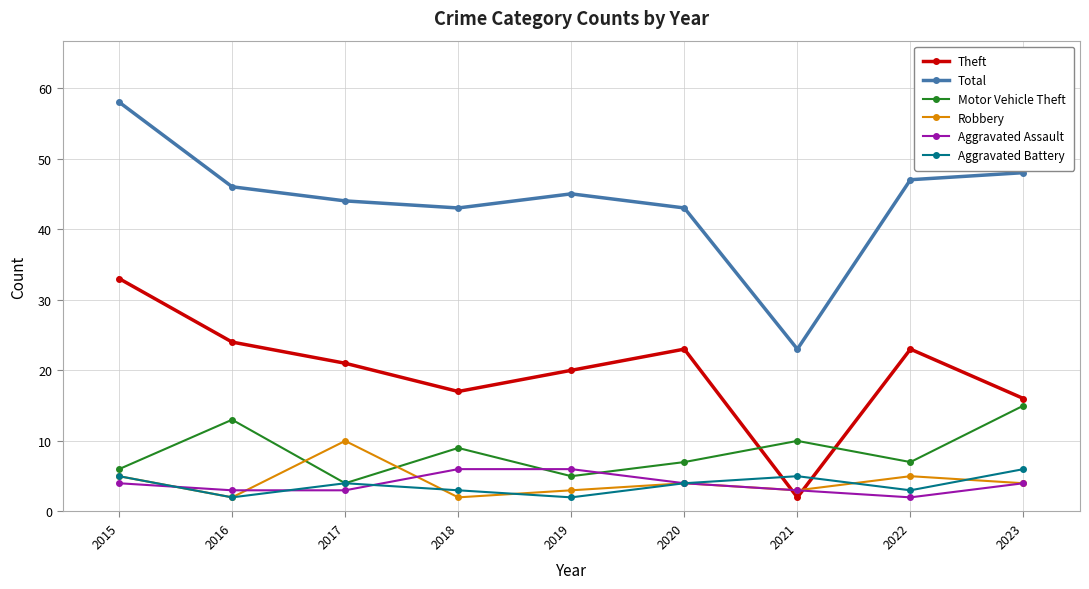

What is the value of the Robbery point at the 5th from the left?

3